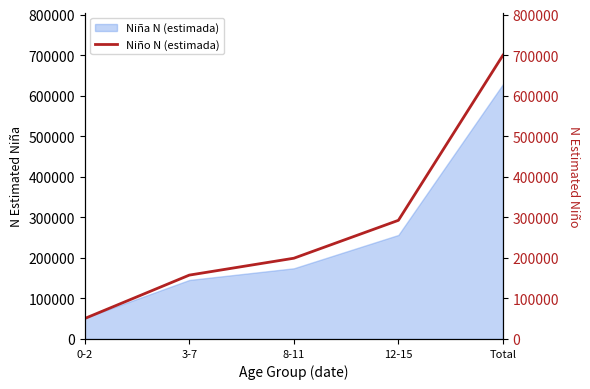

List the labels in order of value, smallest first.

0-2, 3-7, 8-11, 12-15, Total